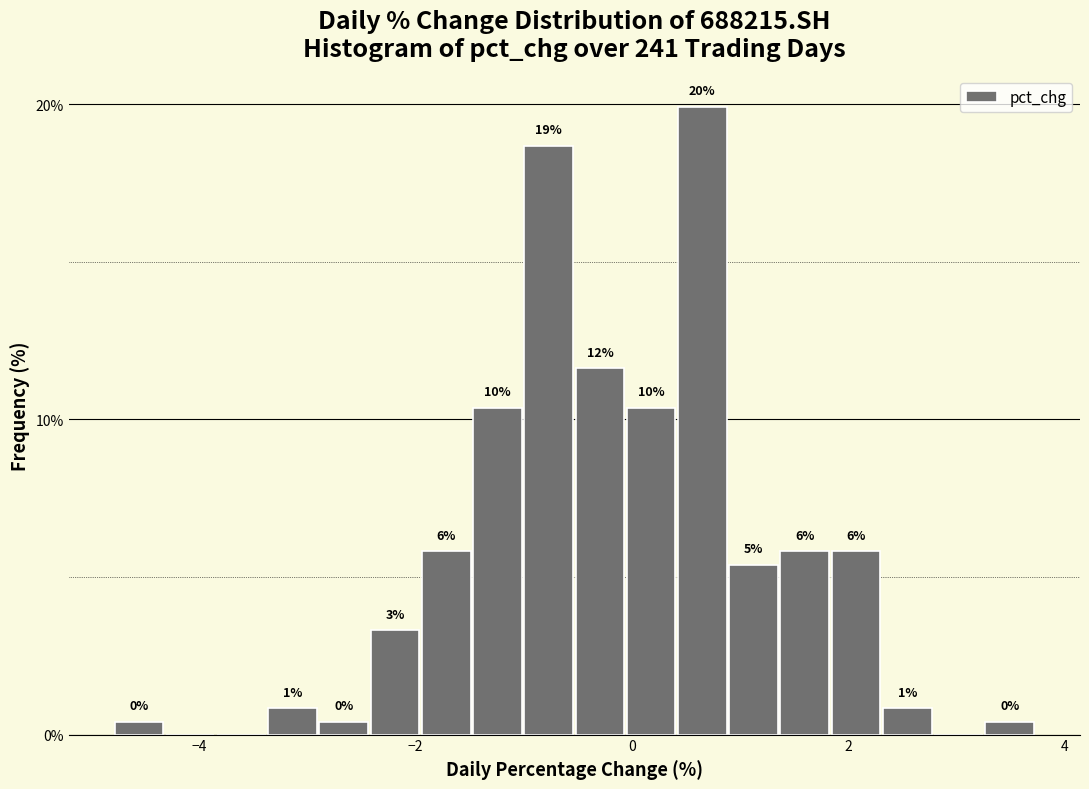

Read against the x-axis, roughly where is the centre of the tallest bar?

0.6